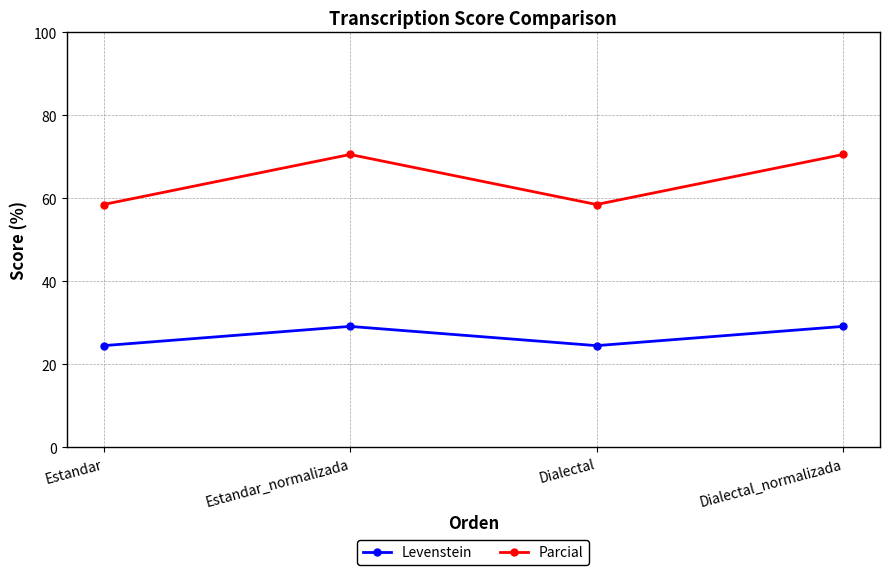

Rank the series by their average value, from lowest to highest.

Levenstein, Parcial